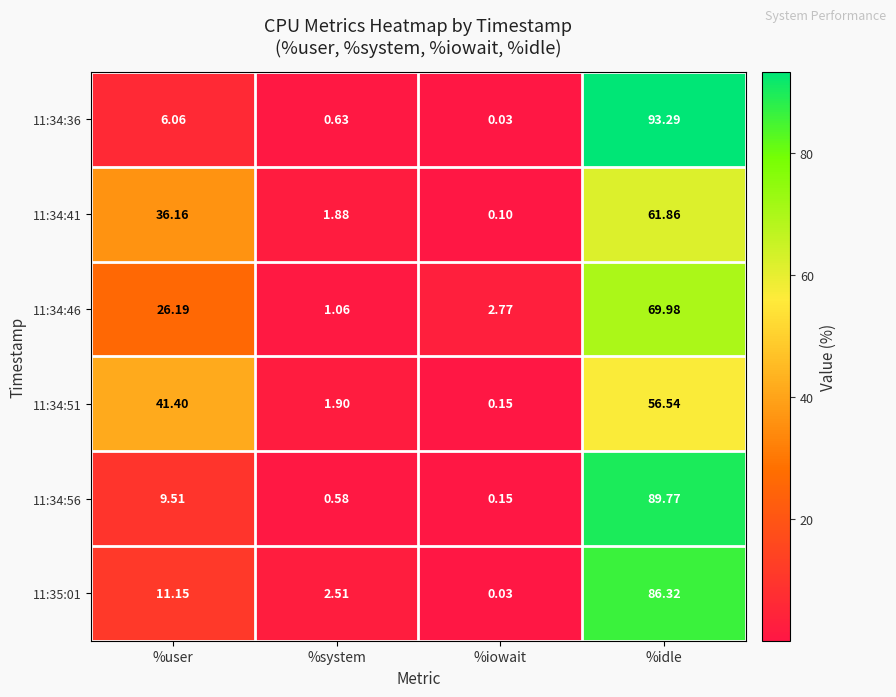

At which category is the sum across all series the highest?

%idle